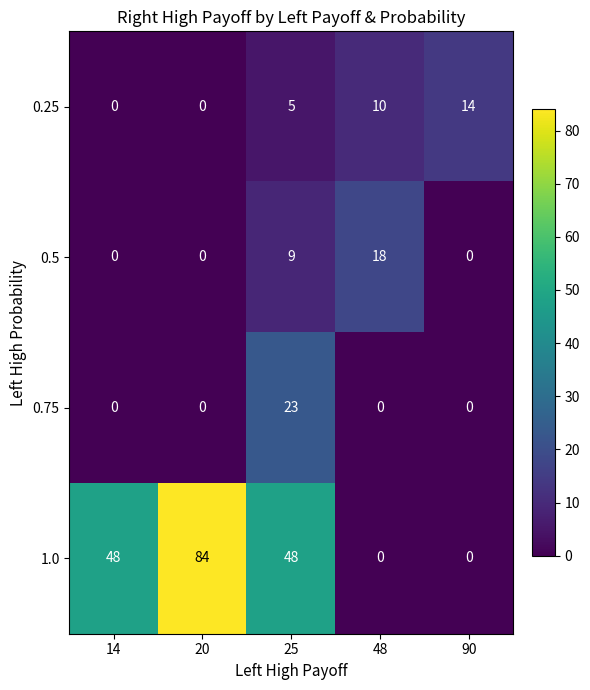

Is it true that 0.5 equals 0 at 14?

True